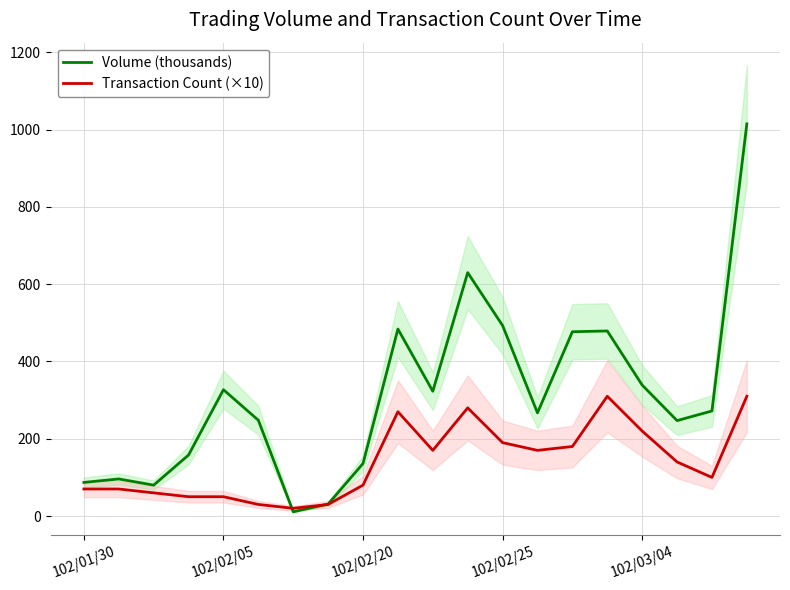

Is it true that Volume (thousands) equals 248 at 5?

True